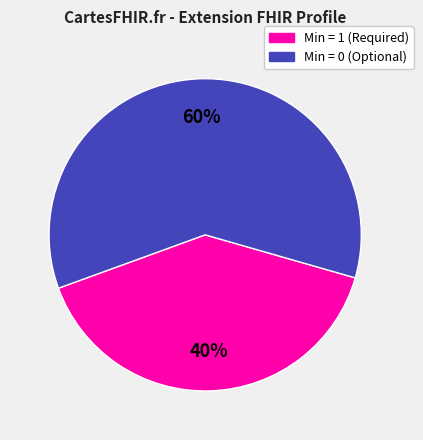

Is there any slice that represents more than half of the pie?

Yes